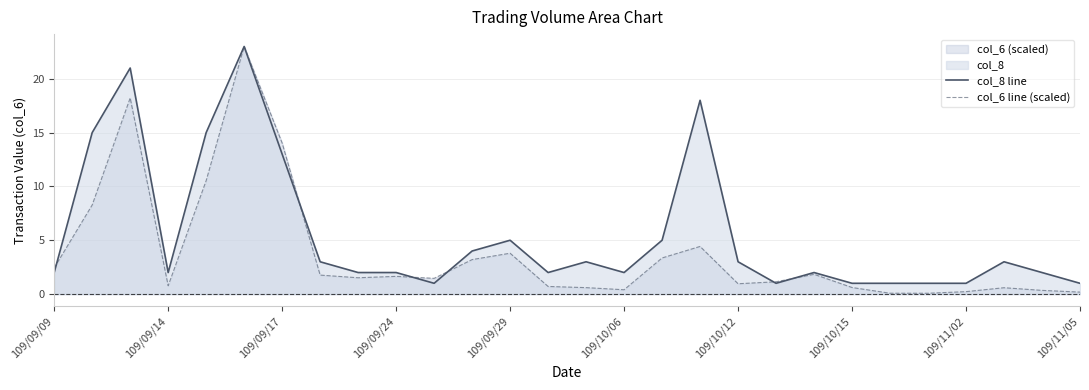

How many lines are shown in the chart?

2